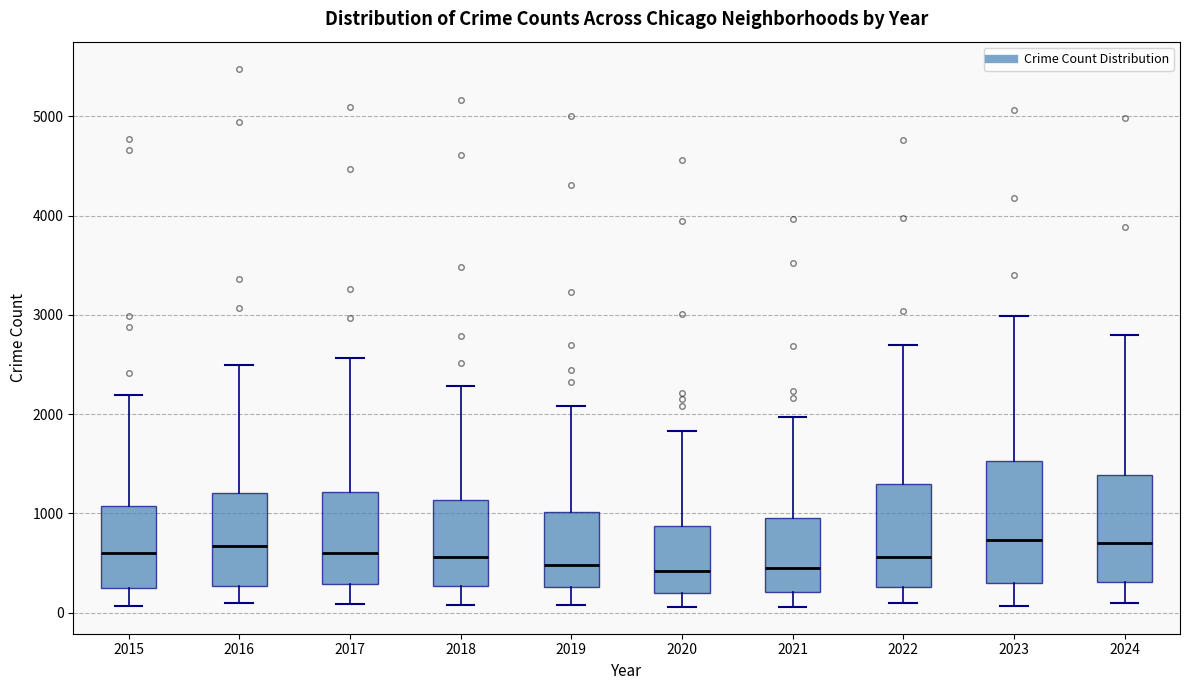

Where does the median line of the box at x = 2017 sit on the y-axis? The values are not printed on the chart, so give them approximately, as read against the axis.

600